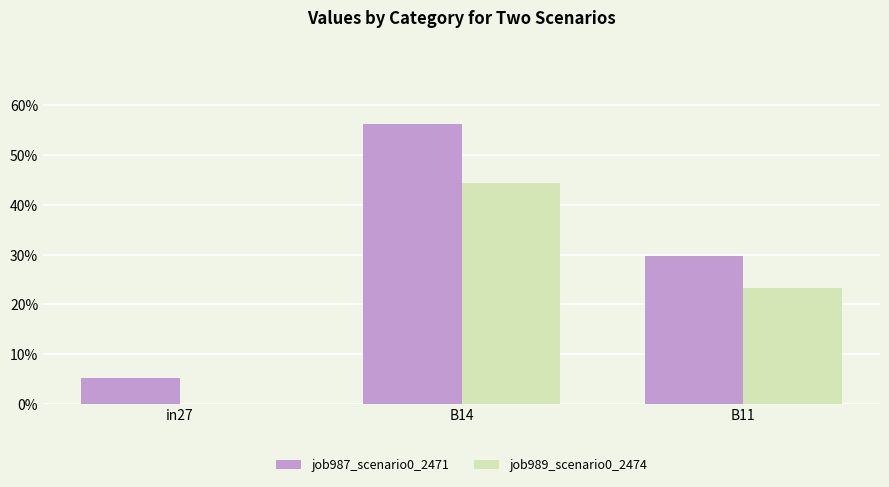

What is the label of the 1st bar from the left?

in27